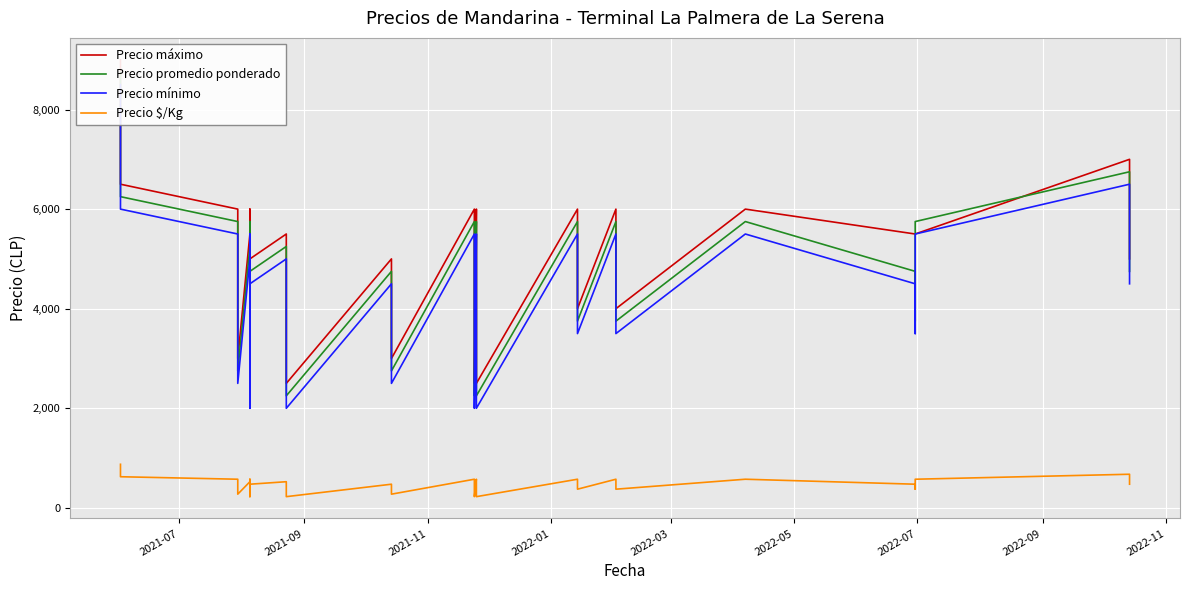

Reading left to right, what are all the values shown in this chart?

Precio máximo: 9000	6500	6000	5000	4000	3000	5500	4500	3500	2500	6000	5000	5500	4500	3500	2500	5000	4000	3000	6000	5000	4000	2500	6000	5000	4000	2500	6000	6000	4000	6000	5000	4000	6000	5500	5500	5500	7000	6000	5000
Precio promedio ponderado: 8750	6250	5750	4750	3750	2750	5250	4250	3250	2250	5750	4750	5250	4250	3250	2250	4750	3750	2750	5750	4750	3750	2250	5750	4750	3750	2250	5750	4750	3750	5750	4750	3750	5750	4750	3750	5750	6750	5750	4750
Precio mínimo: 8500	6000	5500	4500	3500	2500	5000	4000	3000	2000	5500	4500	5000	4000	3000	2000	4500	3500	2500	5500	4500	3500	2000	5500	4500	3500	2000	5500	4500	3500	5500	4500	3500	5500	4500	3500	5500	6500	5500	4500
Precio $/Kg: 875	625	575	475	375	275	525	425	325	225	575	475	525	425	325	225	475	375	275	575	475	375	225	575	475	375	225	575	475	375	575	475	375	575	475	375	575	675	575	475